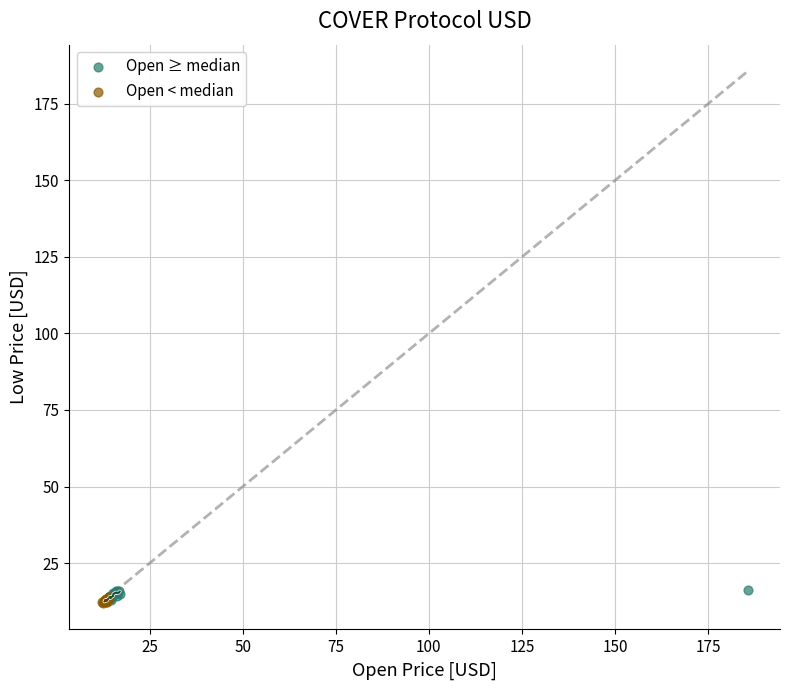

Which series has the largest Y range (max minus min)?

Open ≥ median